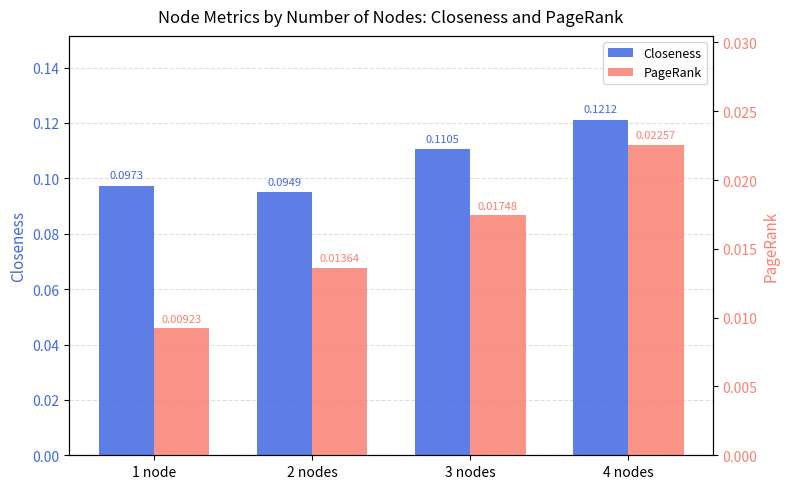

What is the difference between the highest and lowest values at 4 nodes?

0.1